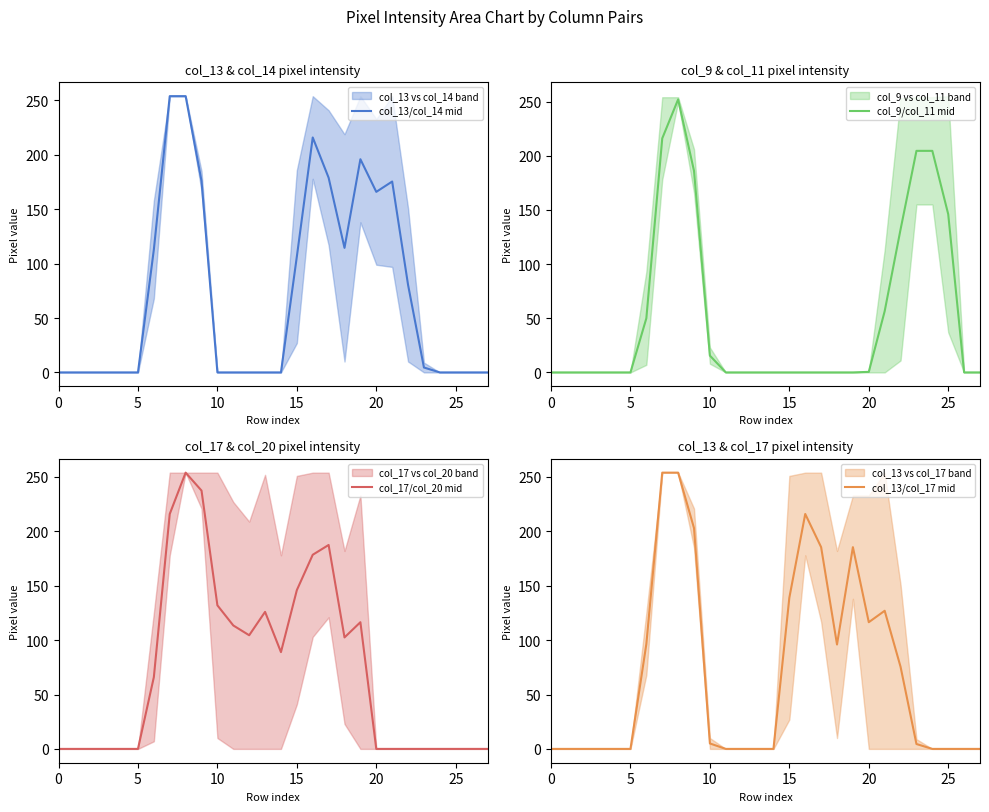

How many values in col_13/col_17 mid are above zero?

14